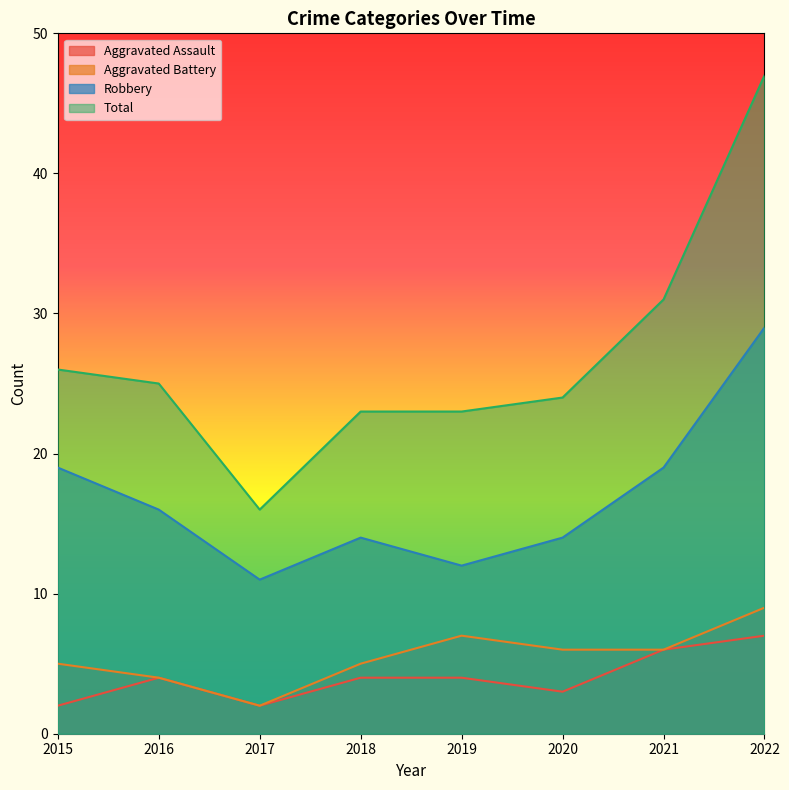

True or false: Aggravated Assault and Aggravated Battery cross at least once.

False